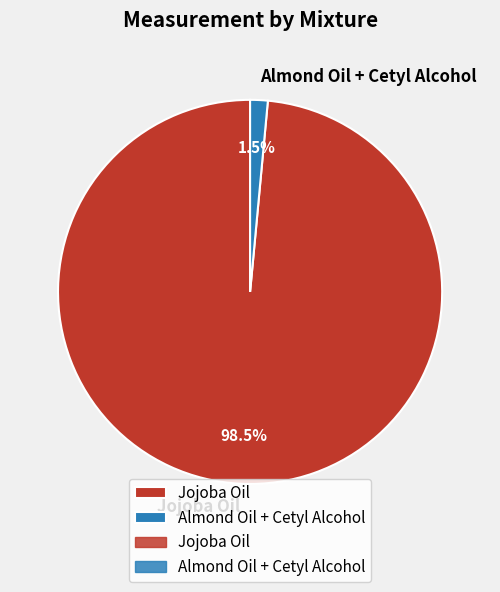

Which slice is the smallest?

Almond Oil + Cetyl Alcohol